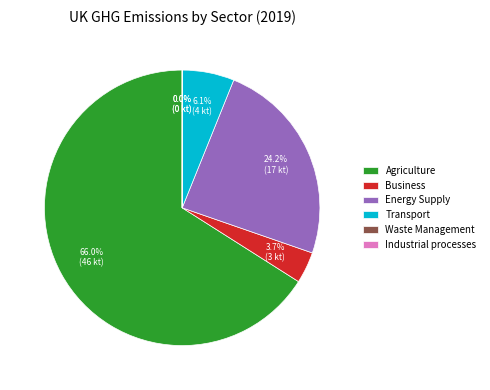

Between Business and Transport, which is larger?

Transport